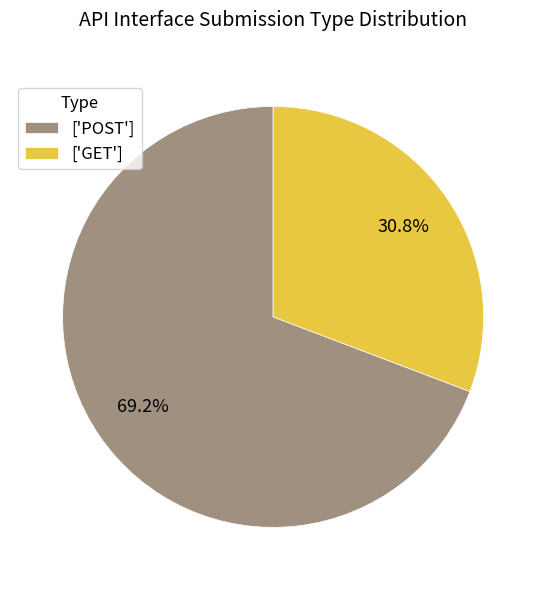

Does any single category account for the majority?

Yes